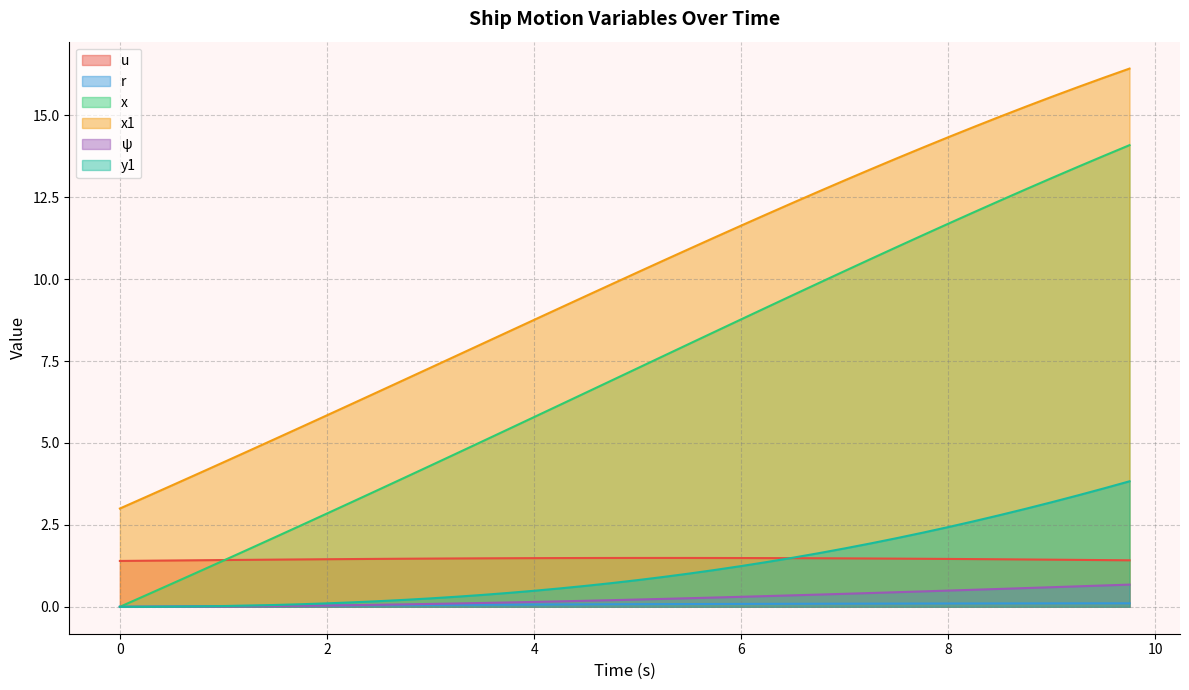

Is the value of ψ at 0.25 greater than the value of y1 at 1.0?

No